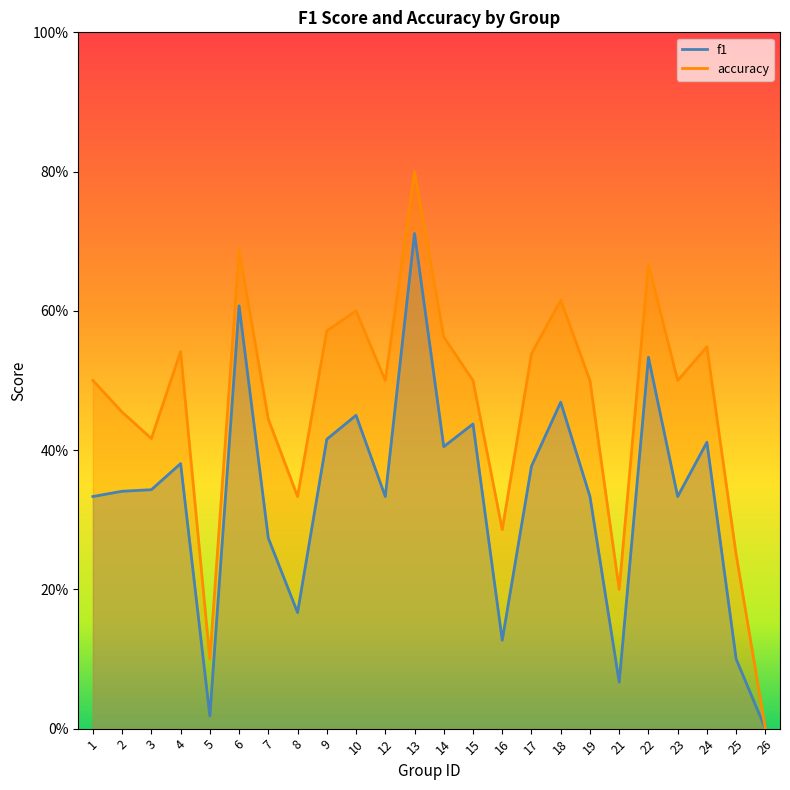

True or false: accuracy and f1 cross at least once.

False